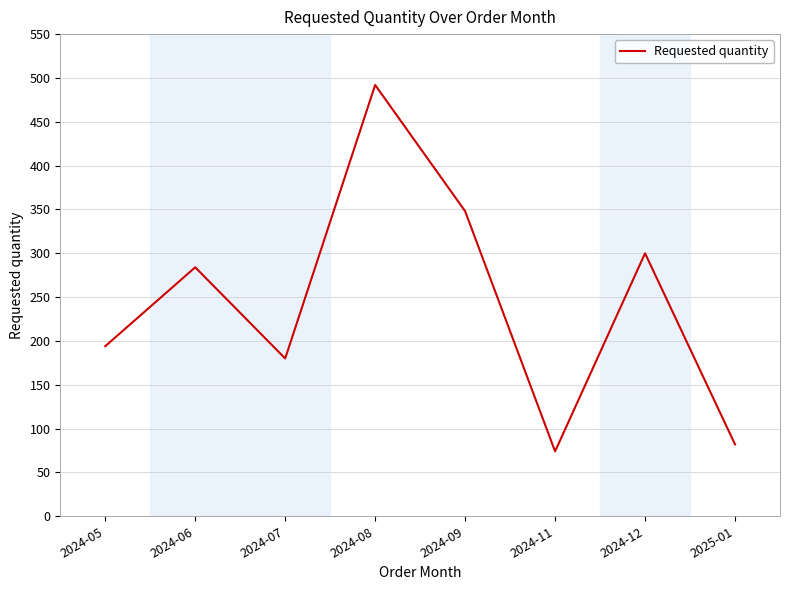

Is it true that the value at 2024-07 is 68?

False